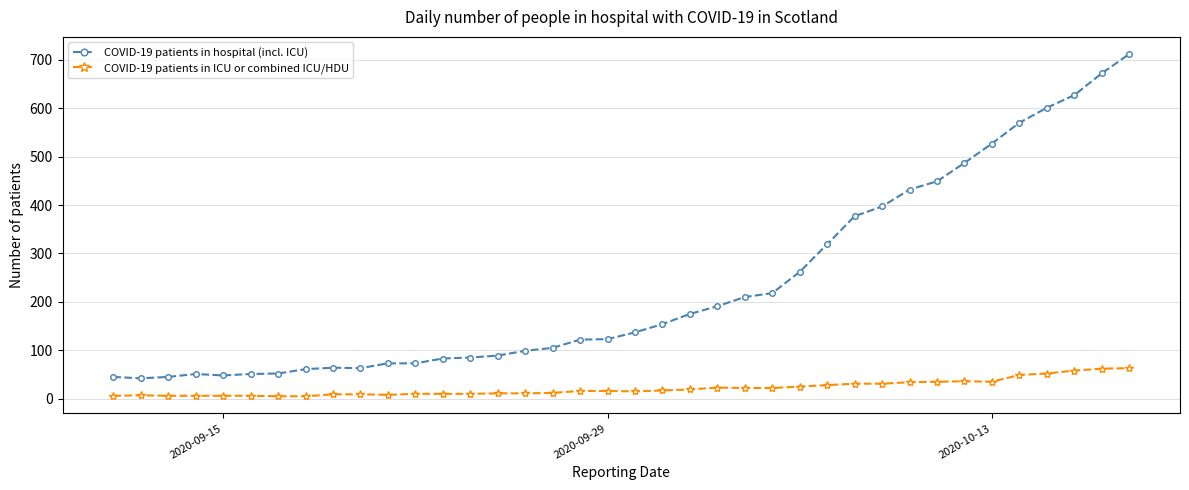

How many series are shown in this chart?

2